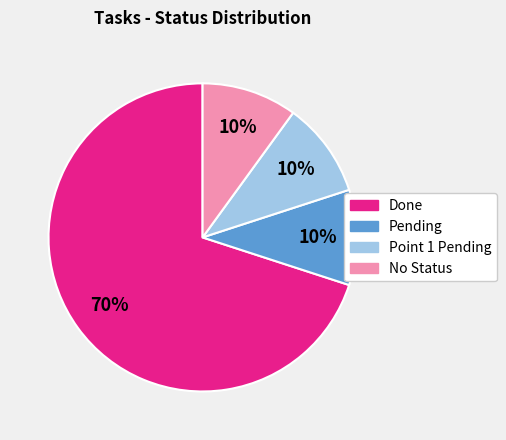

Combined, do Point 1 Pending and Done account for over 50%?

Yes